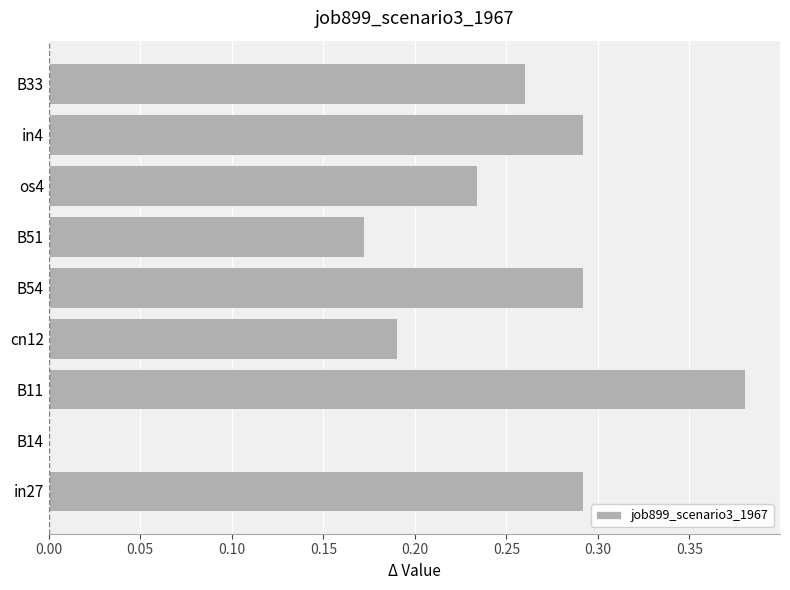

What is the sum of all values?

2.1